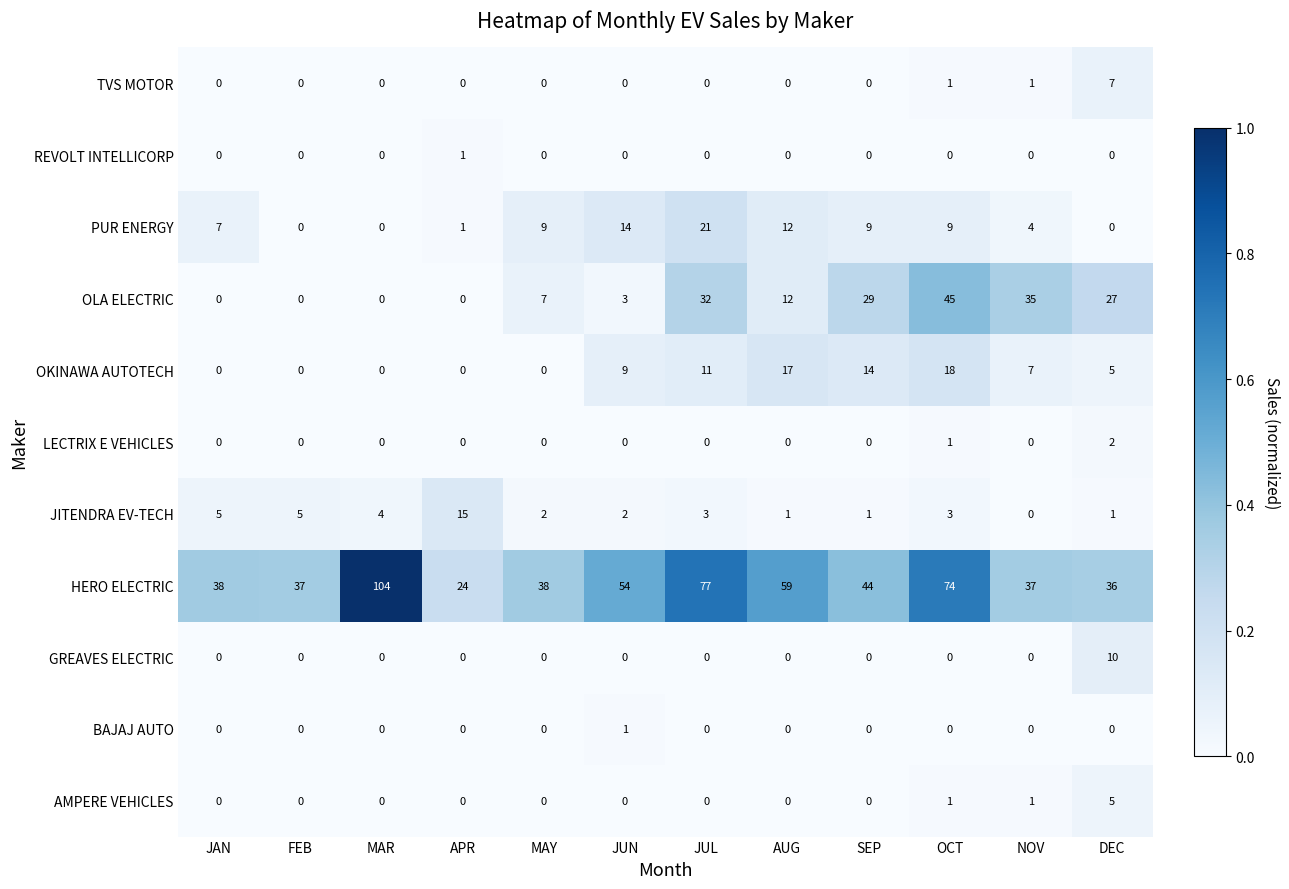

Which series has the widest spread of values?

HERO ELECTRIC